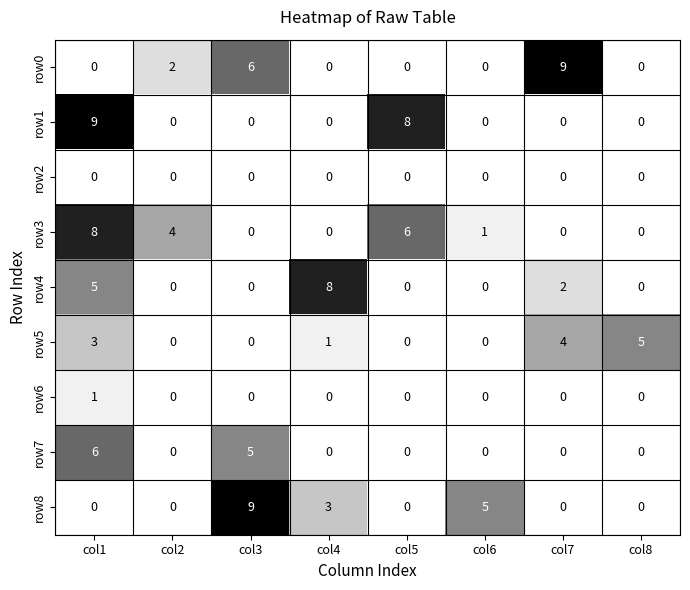

What is the difference between the highest and lowest values at col6?

5